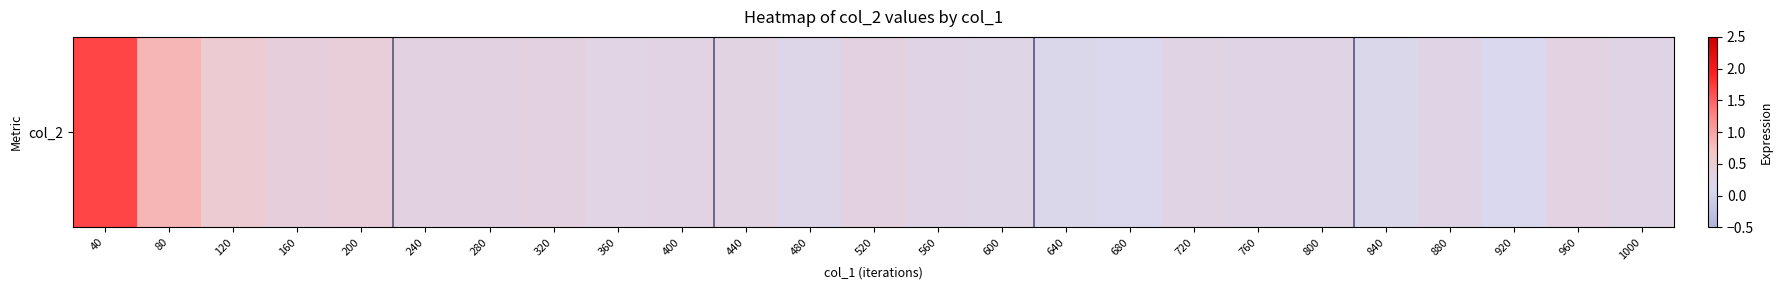

Reading left to right, list all the values displayed in this chart.

40=1.7	80=0.8	120=0.5	160=0.4	200=0.4	240=0.3	280=0.3	320=0.3	360=0.3	400=0.3	440=0.3	480=0.2	520=0.3	560=0.2	600=0.2	640=0.2	680=0.1	720=0.3	760=0.2	800=0.2	840=0.2	880=0.2	920=0.1	960=0.3	1000=0.2